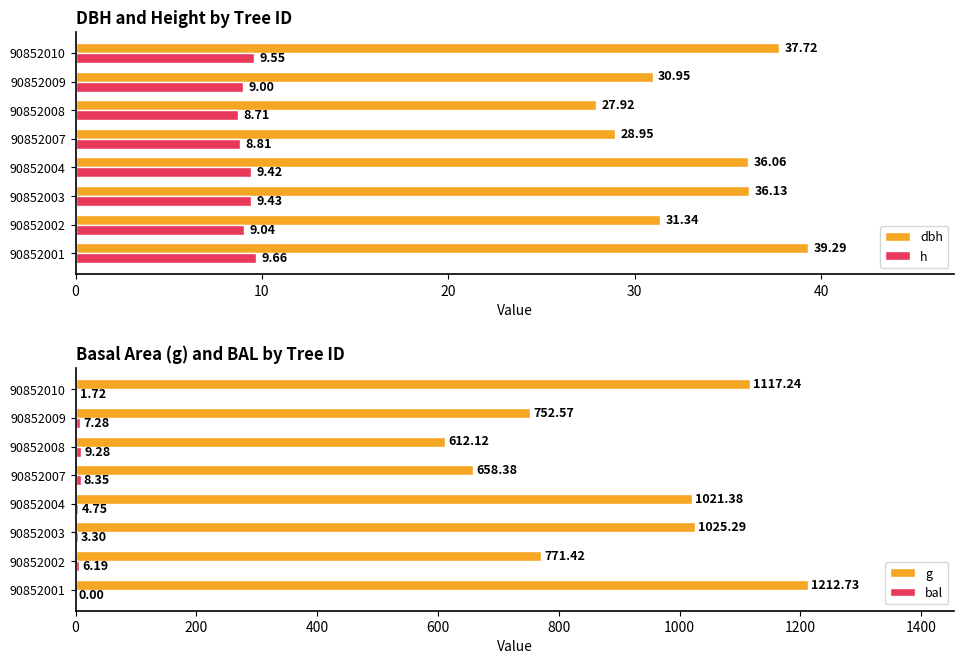

What is the sum of the dbh values at 90852001 and 90852003?

75.4